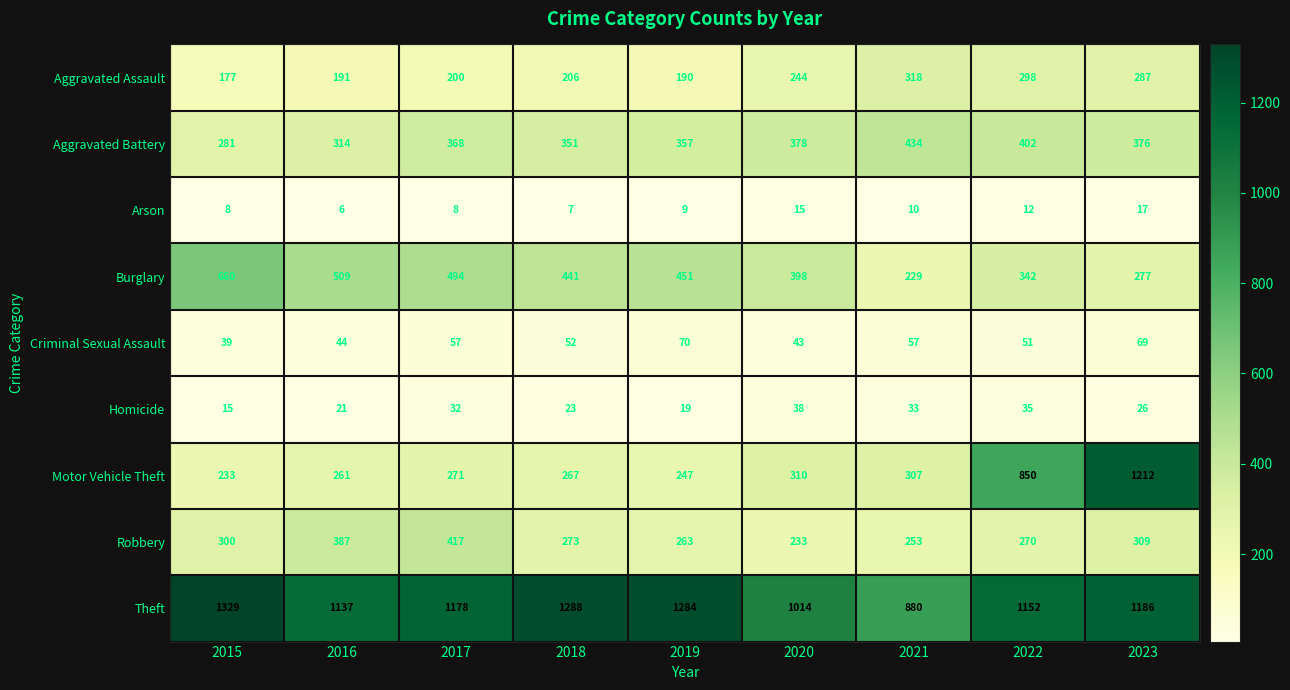

What is the difference between the second highest and second lowest values in the Motor Vehicle Theft series?

603